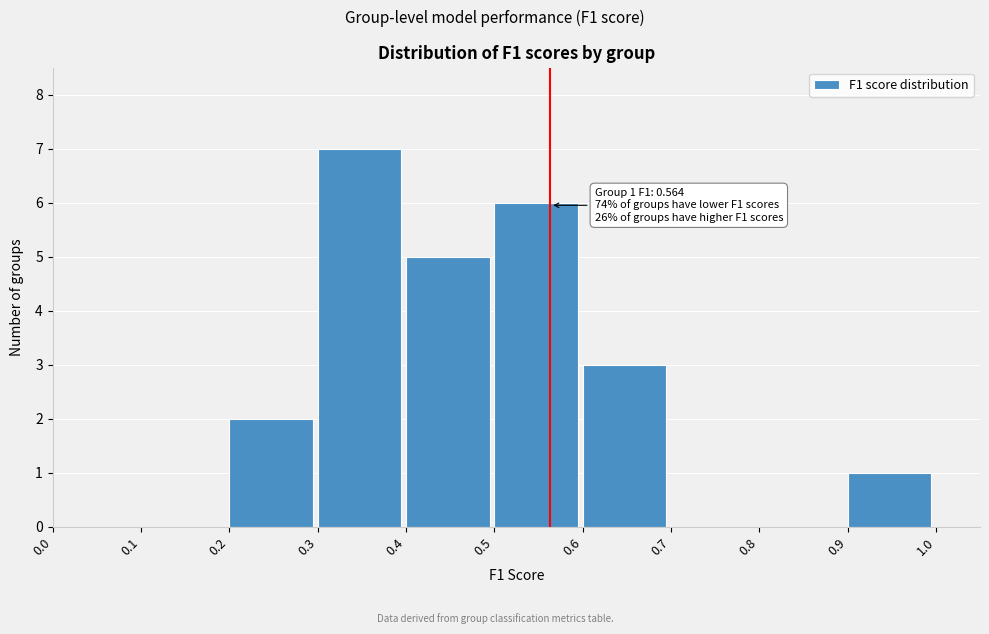

Over which range of the x-axis is the bar tallest?

0.3 to 0.4